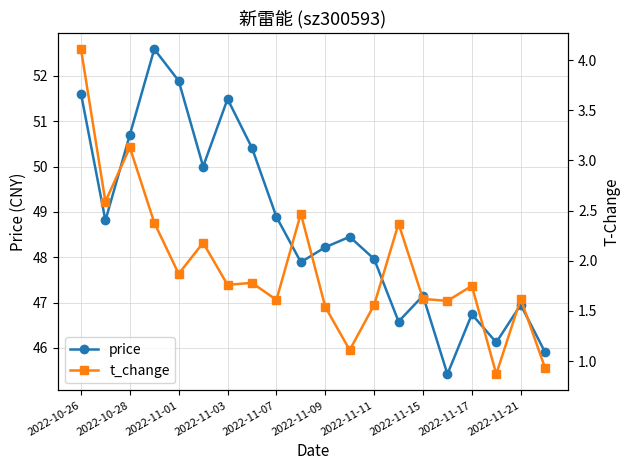

True or false: t_change and price intersect in this chart.

False